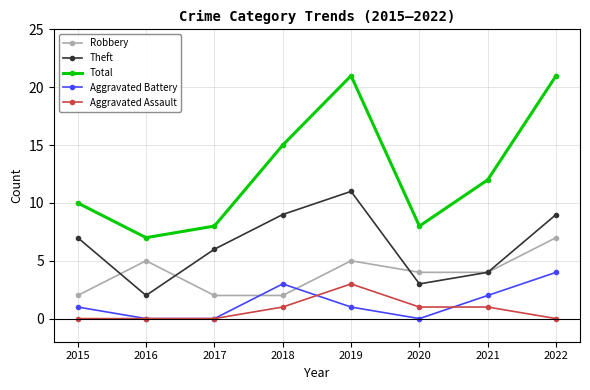

The Aggravated Assault series shows 0 at 2017. True or false?

True